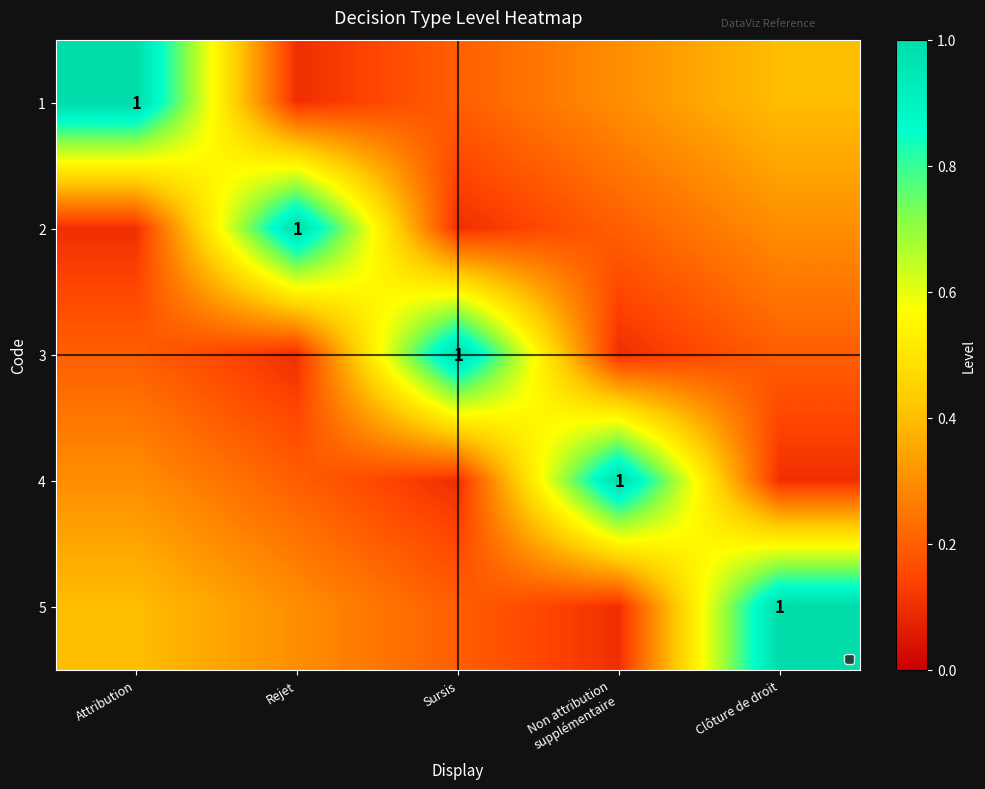

What is the highest value of the 3 series?

1.0